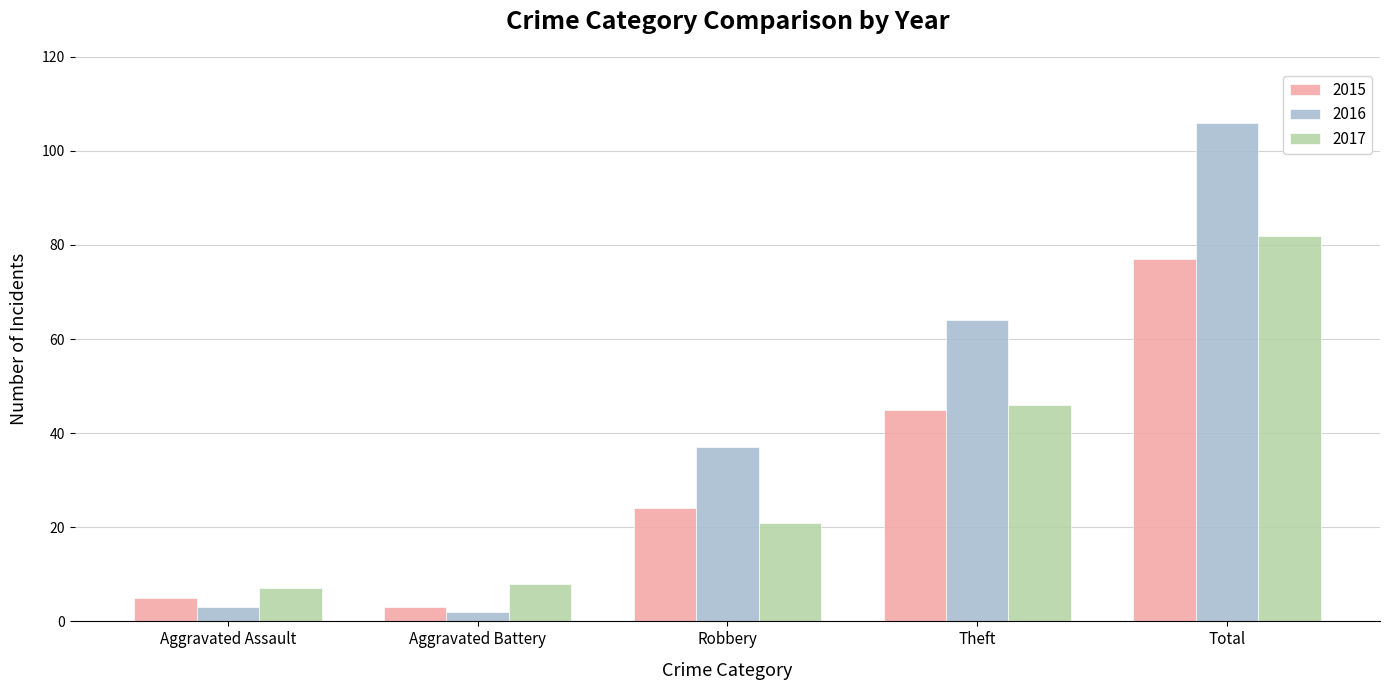

At Aggravated Assault, list the series in order from largest to smallest.

2017, 2015, 2016